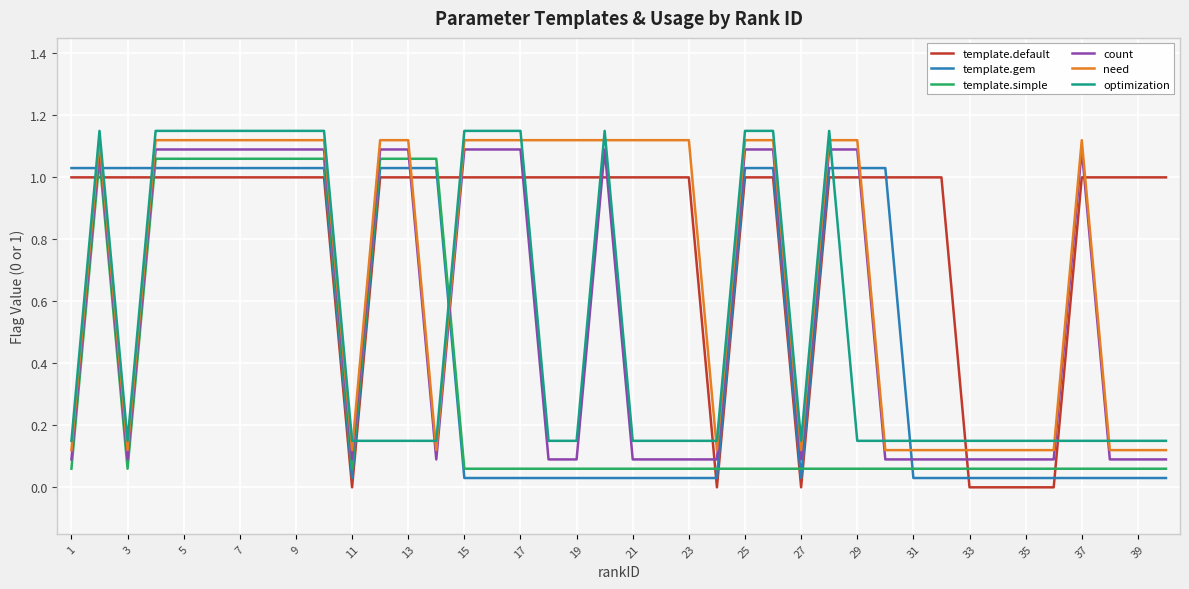

Which series has the largest total across all categories?

template.default